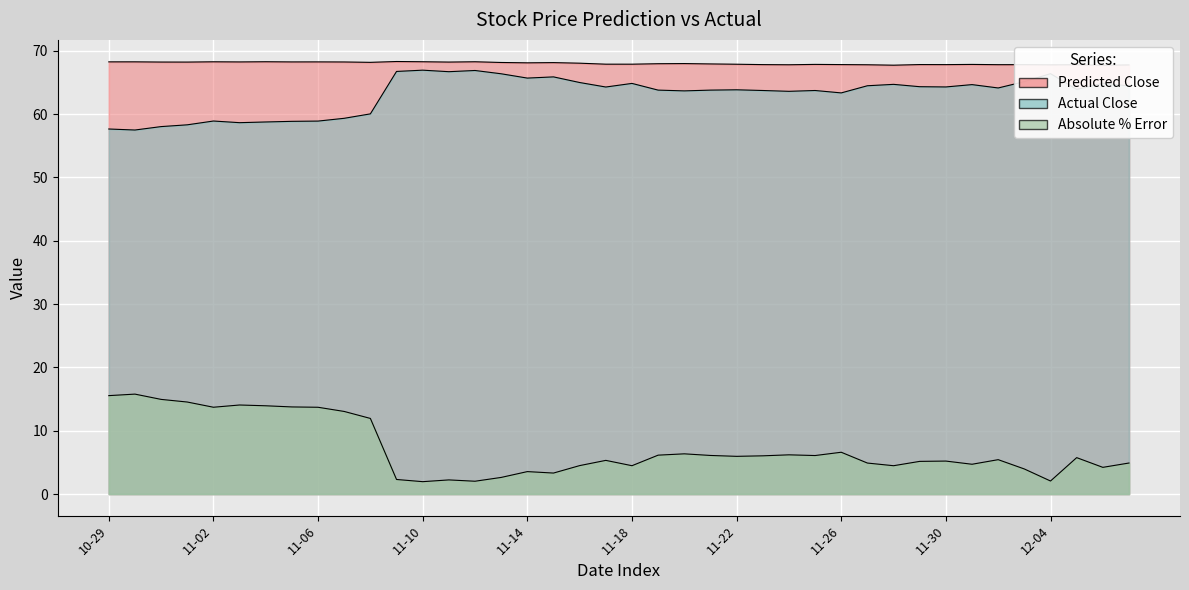

How many values in the Actual Close series are below 64?

20